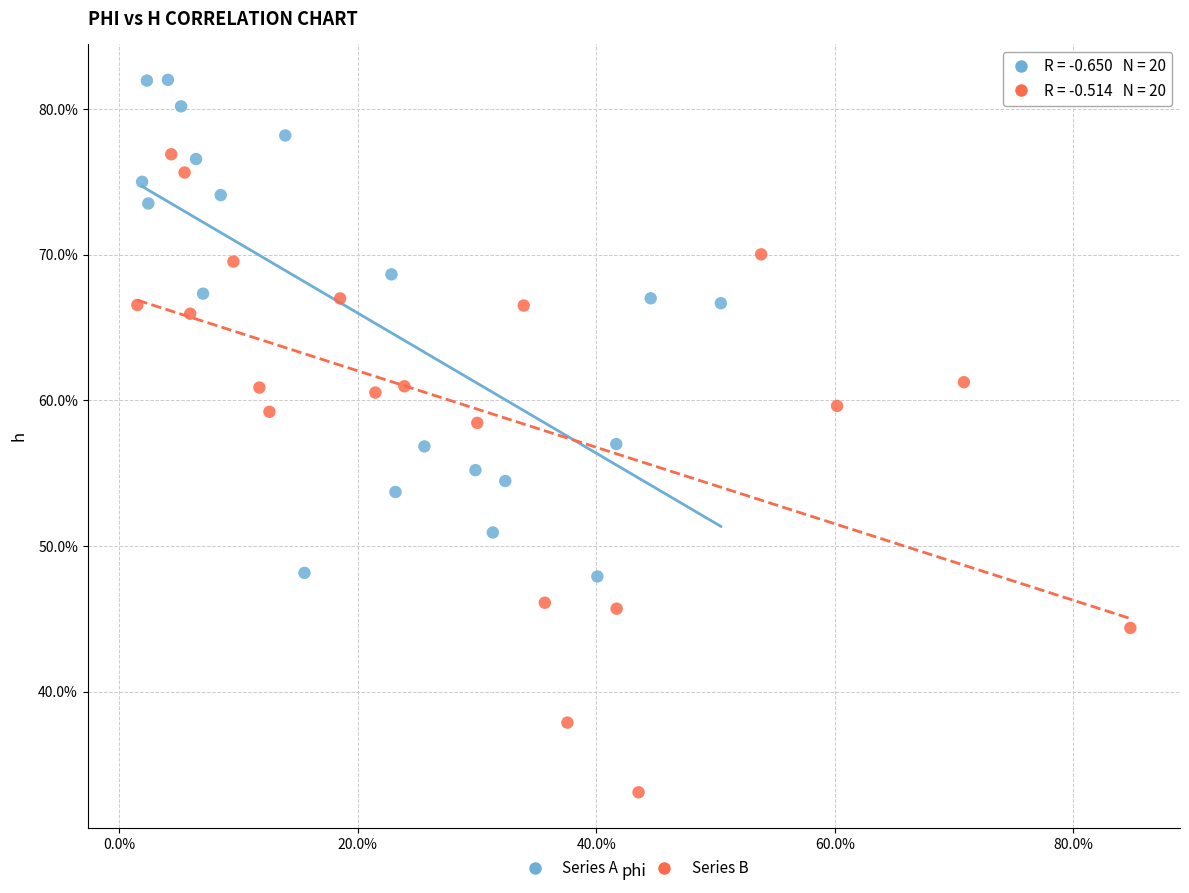

What are all the series names shown in the legend?

Series A, Series B